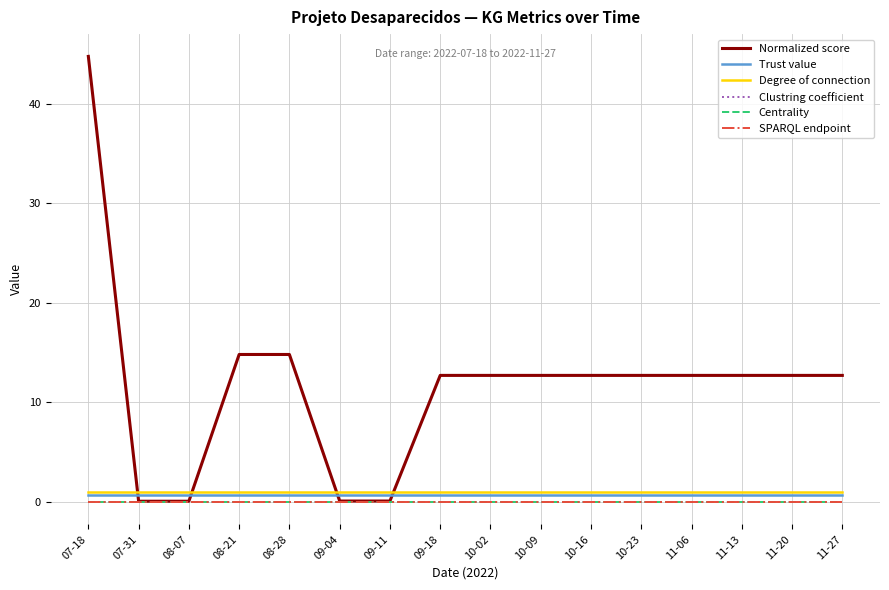

What is the label of the 3rd point from the left?

08-07